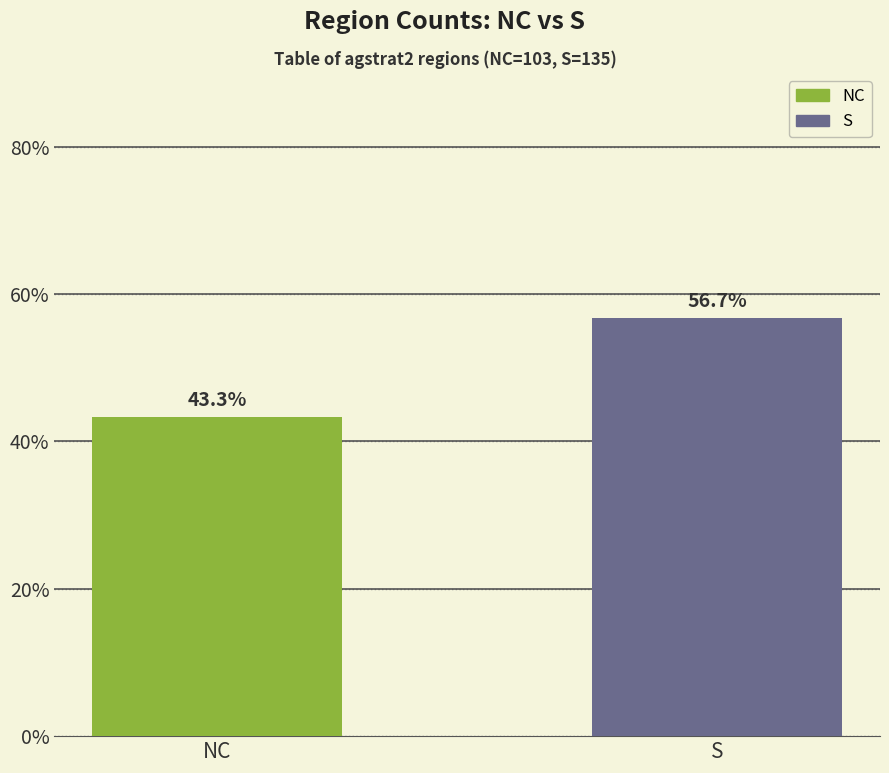

Reading right to left, what are all the values shown in this chart?

56.7	43.3